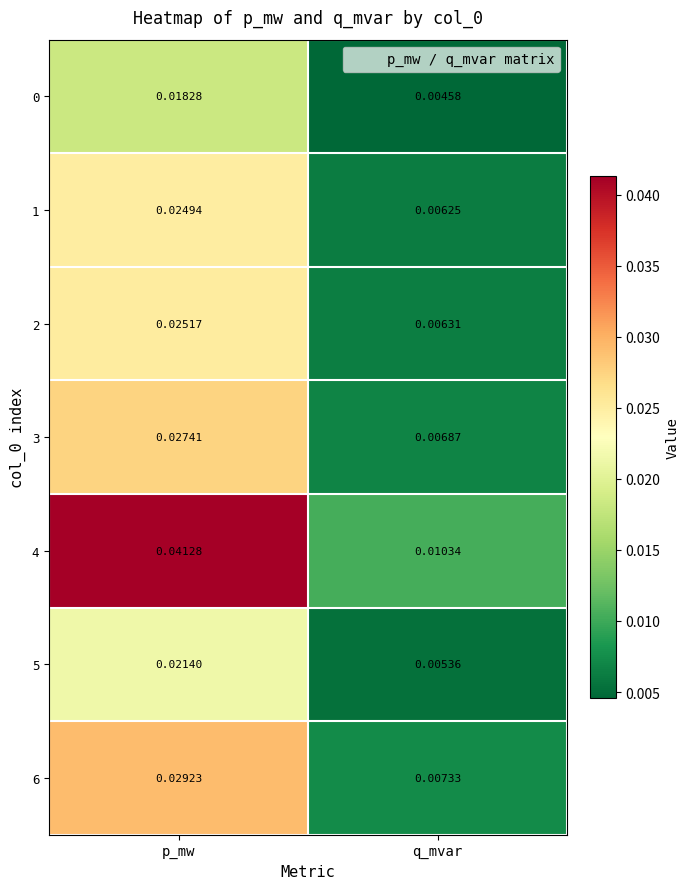

At which label is 1 closest to 0?

q_mvar